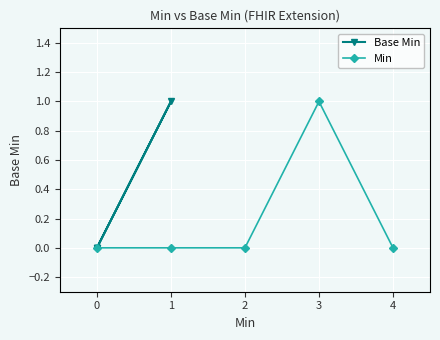

The value of Min at 3 is 1. True or false?

True